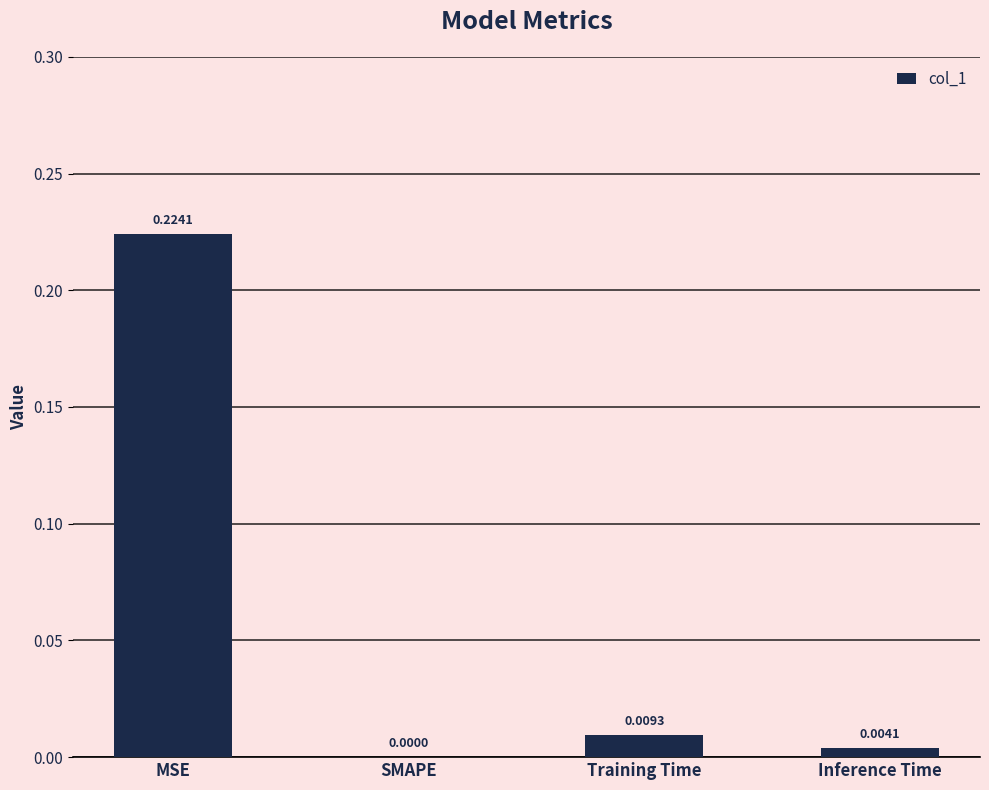

Are the bars grouped side by side (vs. stacked)?

No